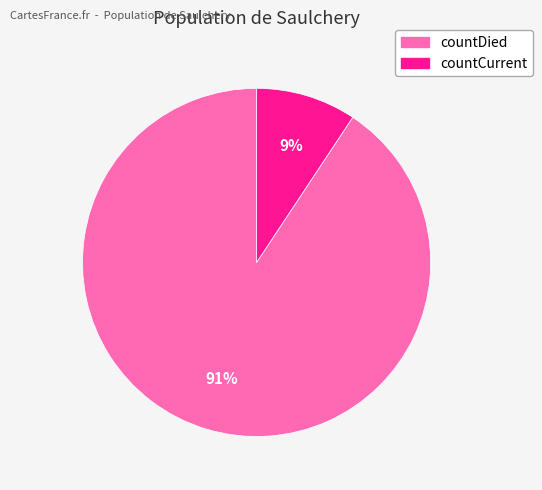

Do countDied and countCurrent together represent more than half of the pie?

Yes